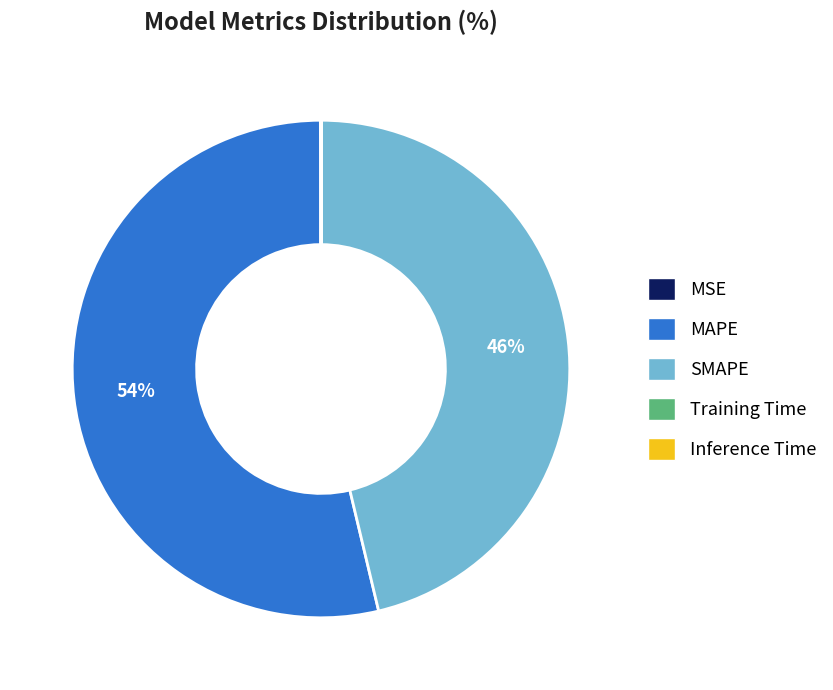

To the nearest percent, what percentage of the pie is SMAPE?

46%